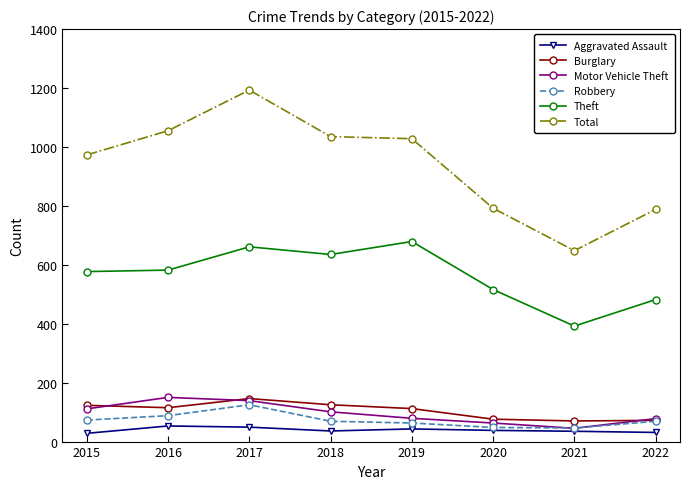

How many distinct data groups are displayed?

6